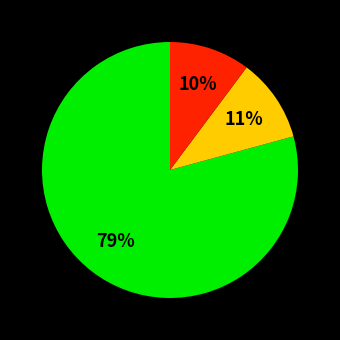

Is there any slice that represents more than half of the pie?

Yes